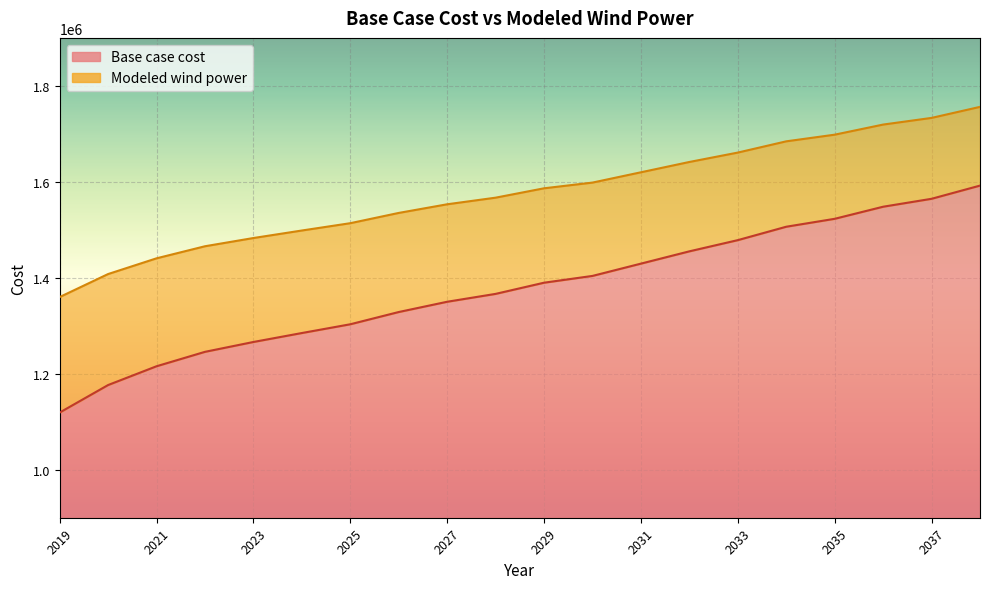

Reading left to right, what are all the values shown in this chart?

Base case cost: 2019=1119188.3	2020=1176543.8	2021=1215688.3	2022=1245731.1	2023=1266265.1	2024=1284921.6	2025=1303179.8	2026=1328702.5	2027=1350097.7	2028=1366517.8	2029=1389805.6	2030=1403961.4	2031=1429562.3	2032=1455179.0	2033=1478522.8	2034=1506459.8	2035=1522963.1	2036=1548155.0	2037=1564676.3	2038=1592167.0
Modeled wind power: 2019=1359888.7	2020=1407851.7	2021=1440609.4	2022=1465768.1	2023=1482920.8	2024=1498571.7	2025=1513824.3	2026=1535214.3	2027=1553228.2	2028=1567018.4	2029=1586549.2	2030=1598450.8	2031=1619919.0	2032=1641403.1	2033=1660989.8	2034=1684418.4	2035=1698291.9	2036=1719351.1	2037=1733242.5	2038=1756224.8